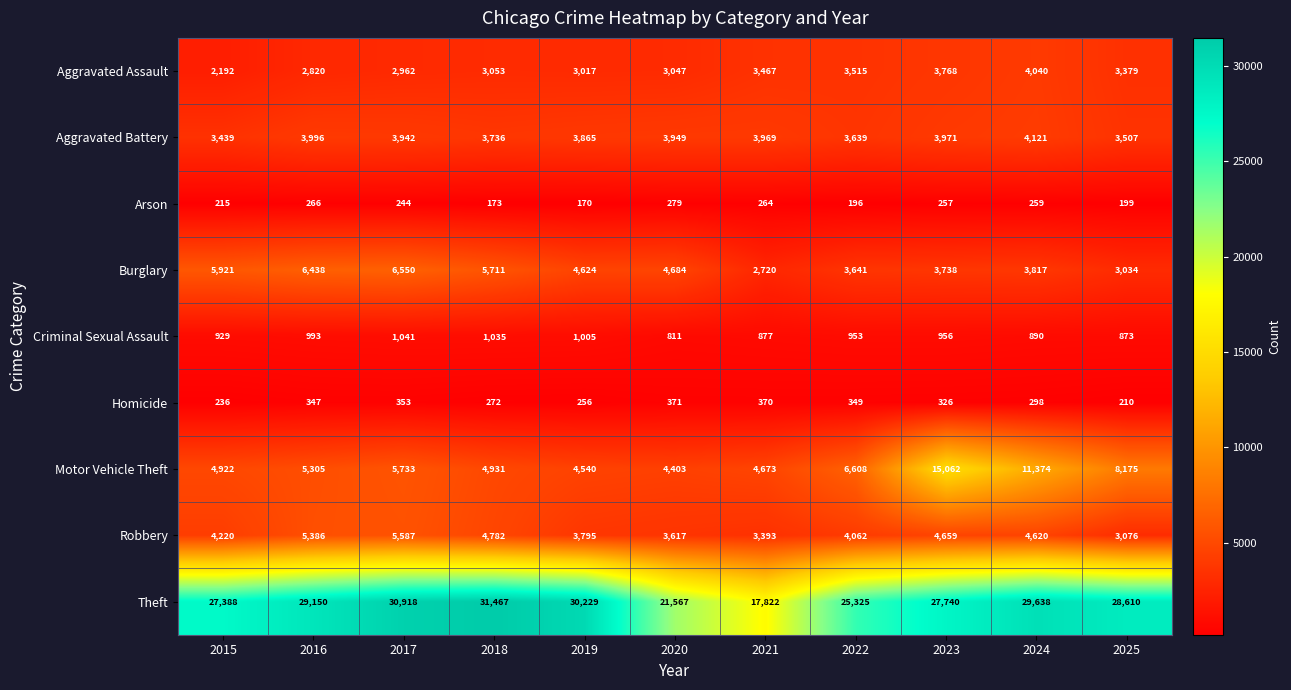

What is the sum of the Homicide values at 2022 and 2025?

559